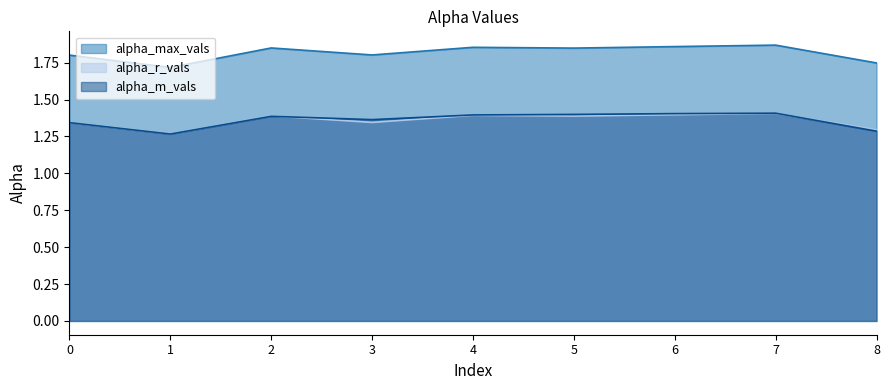

Which has a higher value, 4 or 2?

4